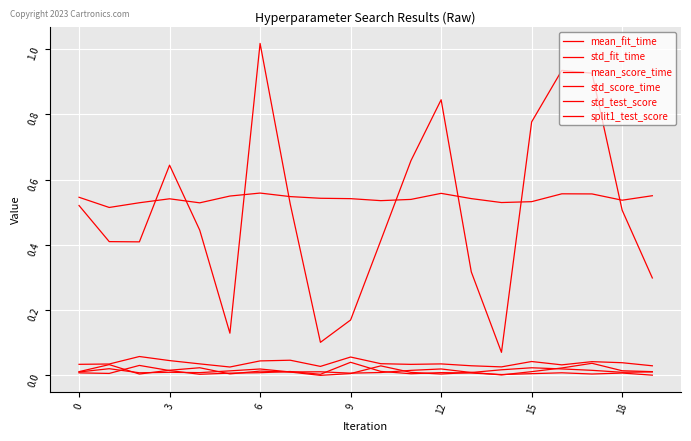

How many lines are shown in the chart?

6